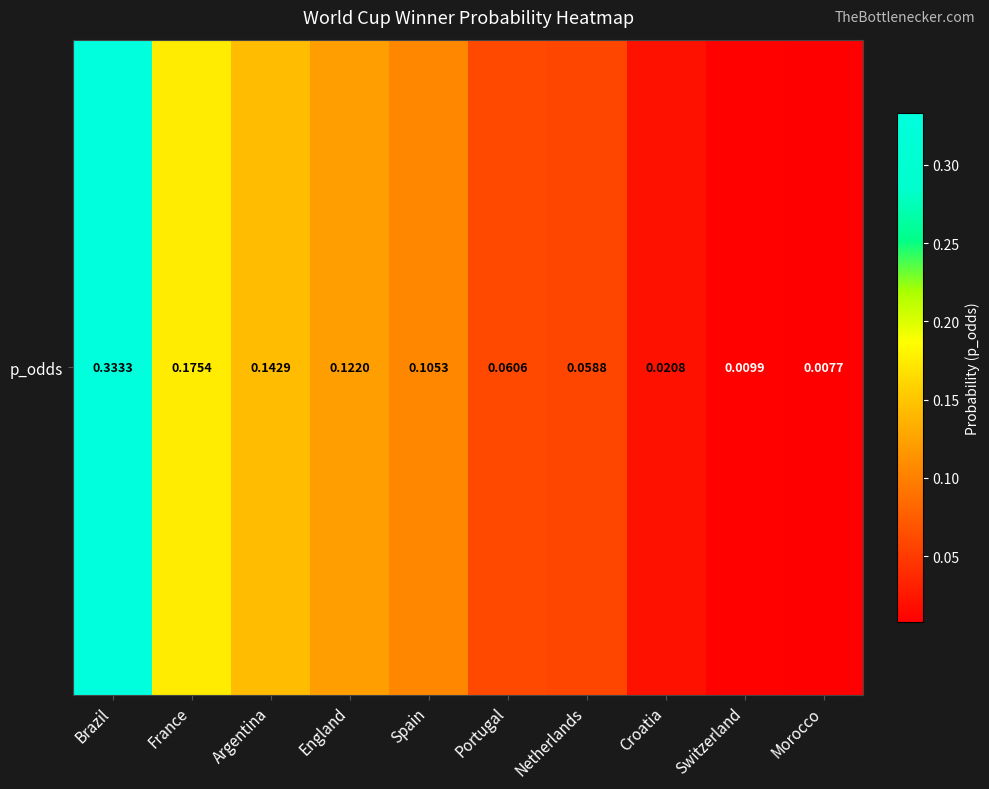

At which label is the value closest to 0?

Morocco